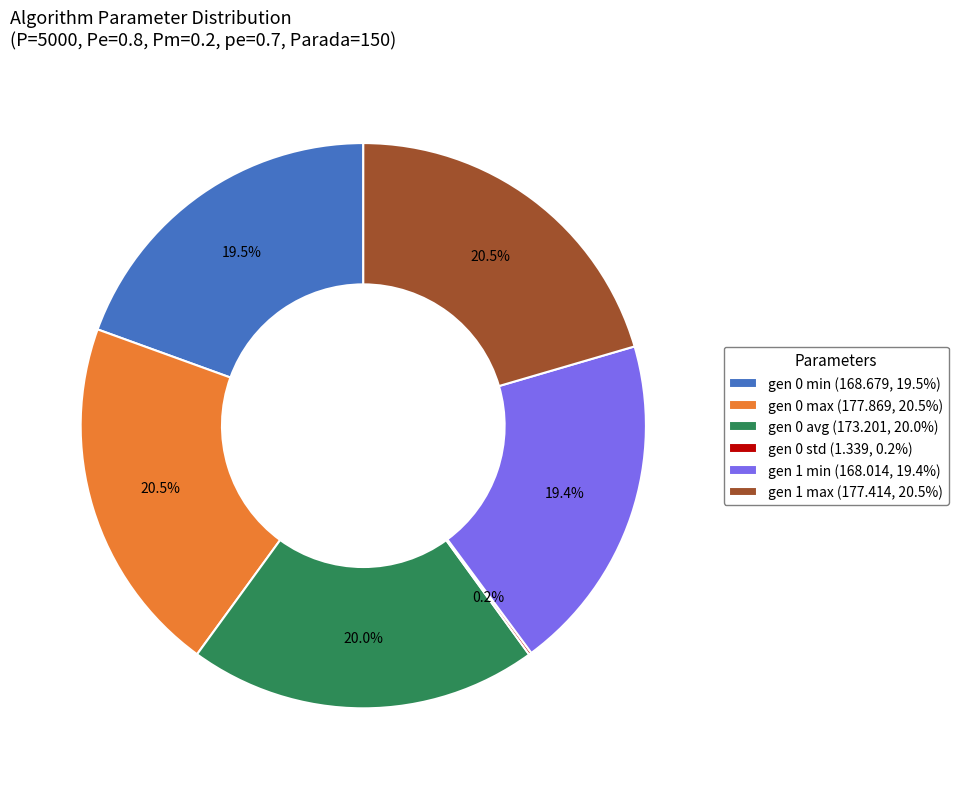

To the nearest percent, what portion does gen 1 min represent?

19%